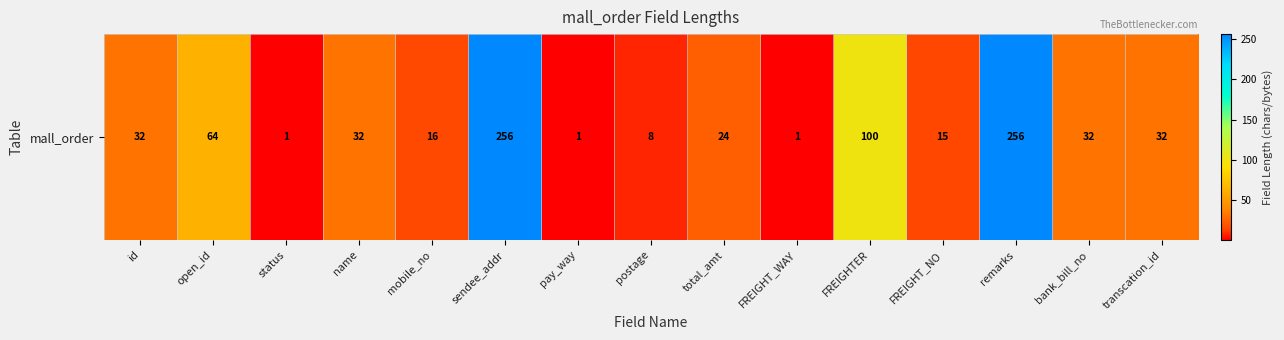

What is the maximum value shown in the chart?

256